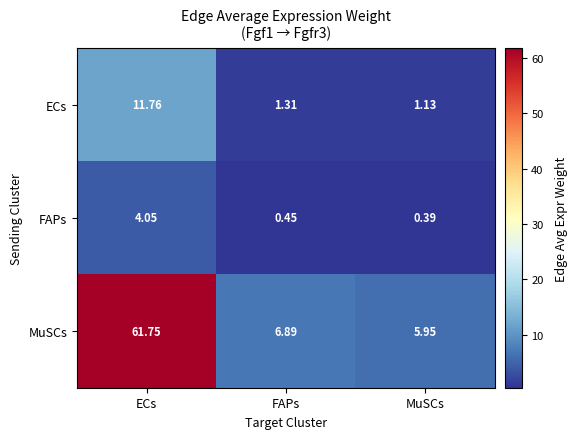

At FAPs, list the series in order from smallest to largest.

FAPs, ECs, MuSCs